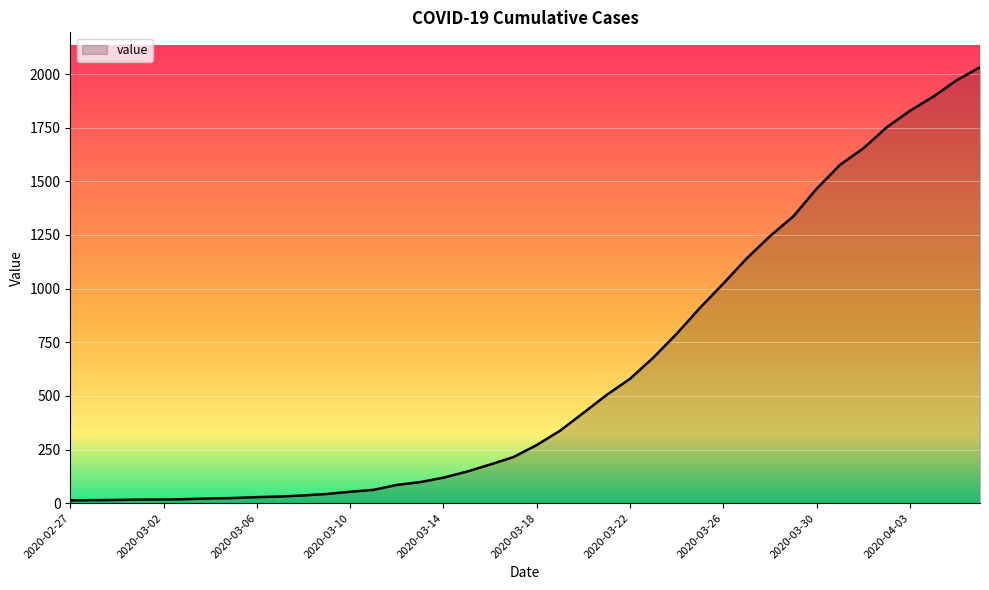

What is the difference between the maximum and minimum values?

2019